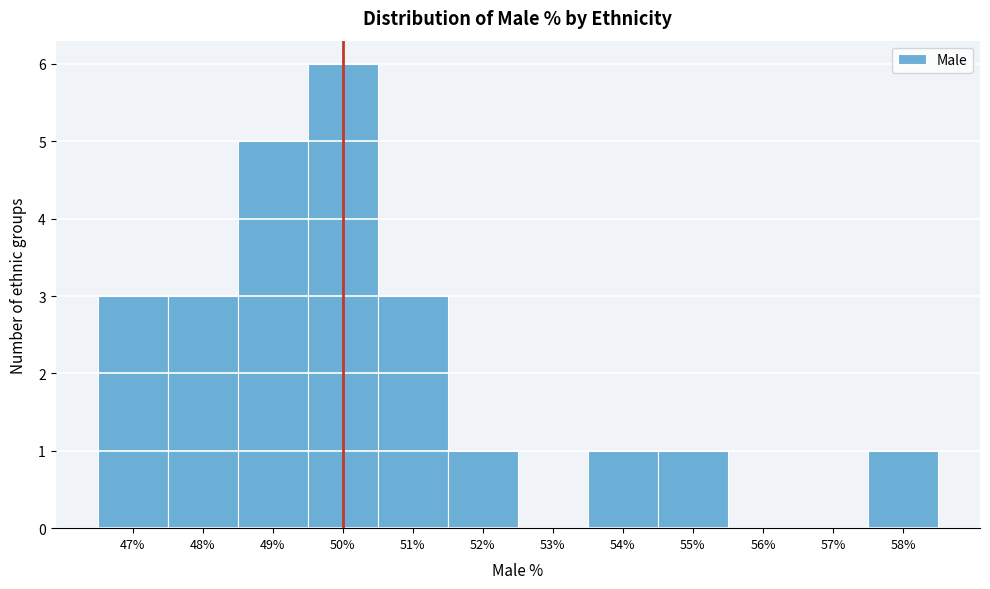

What is the height of the bar covering 48.5 to 49.5 on the x-axis? The values are not printed on the chart, so give them approximately, as read against the axis.

5